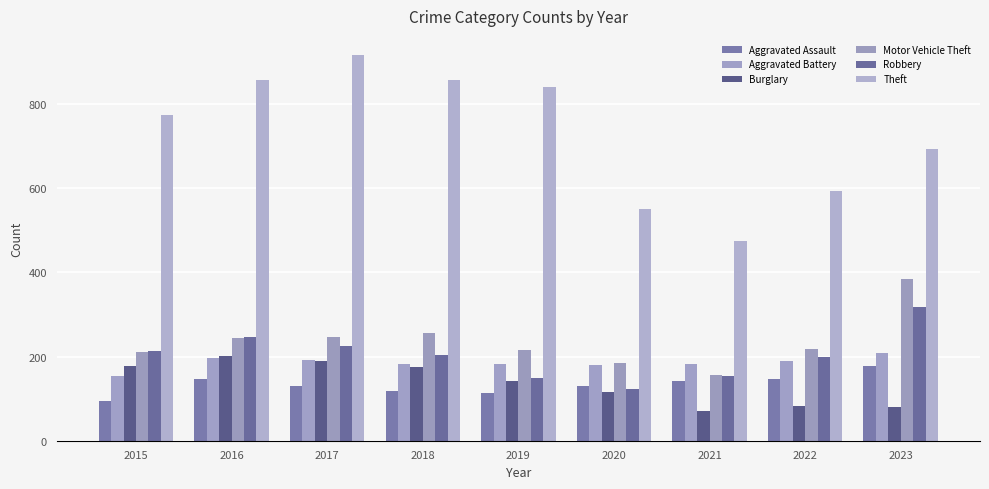

Which series changed the most between 2015 and 2019?

Theft